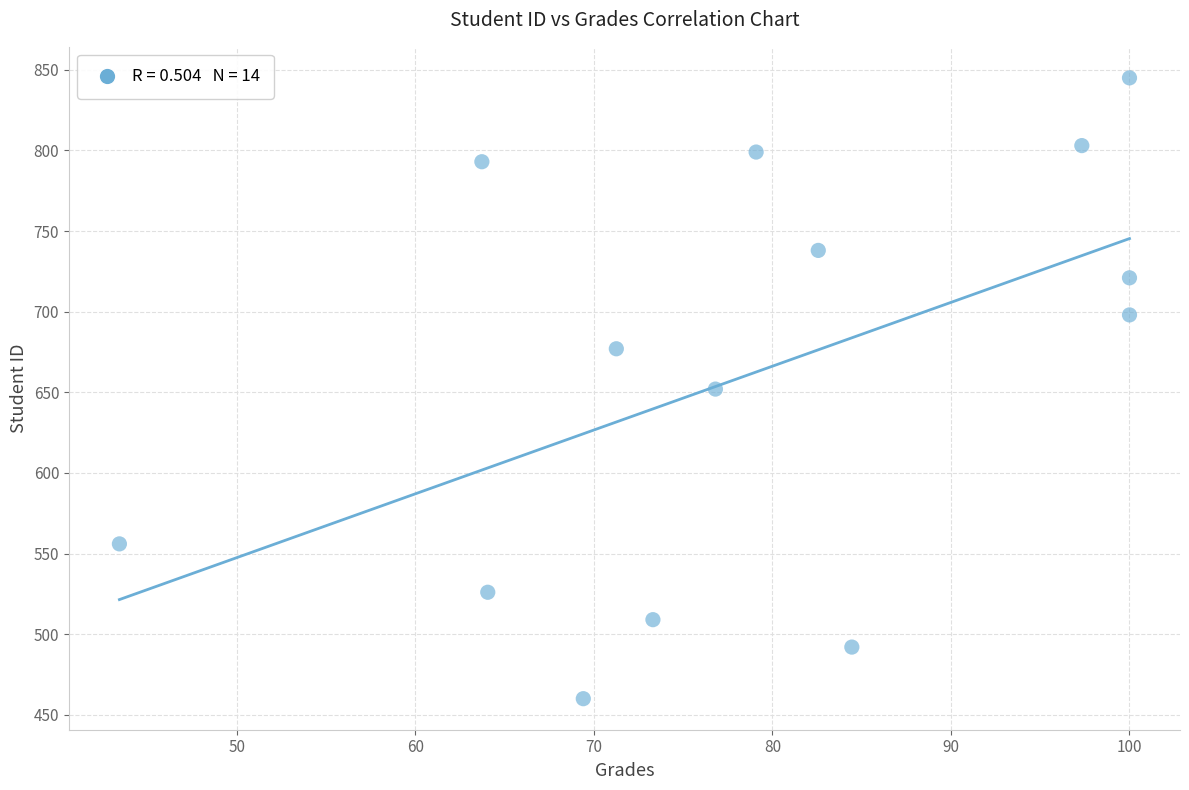

What is the range of Y values (max minus min)?

385